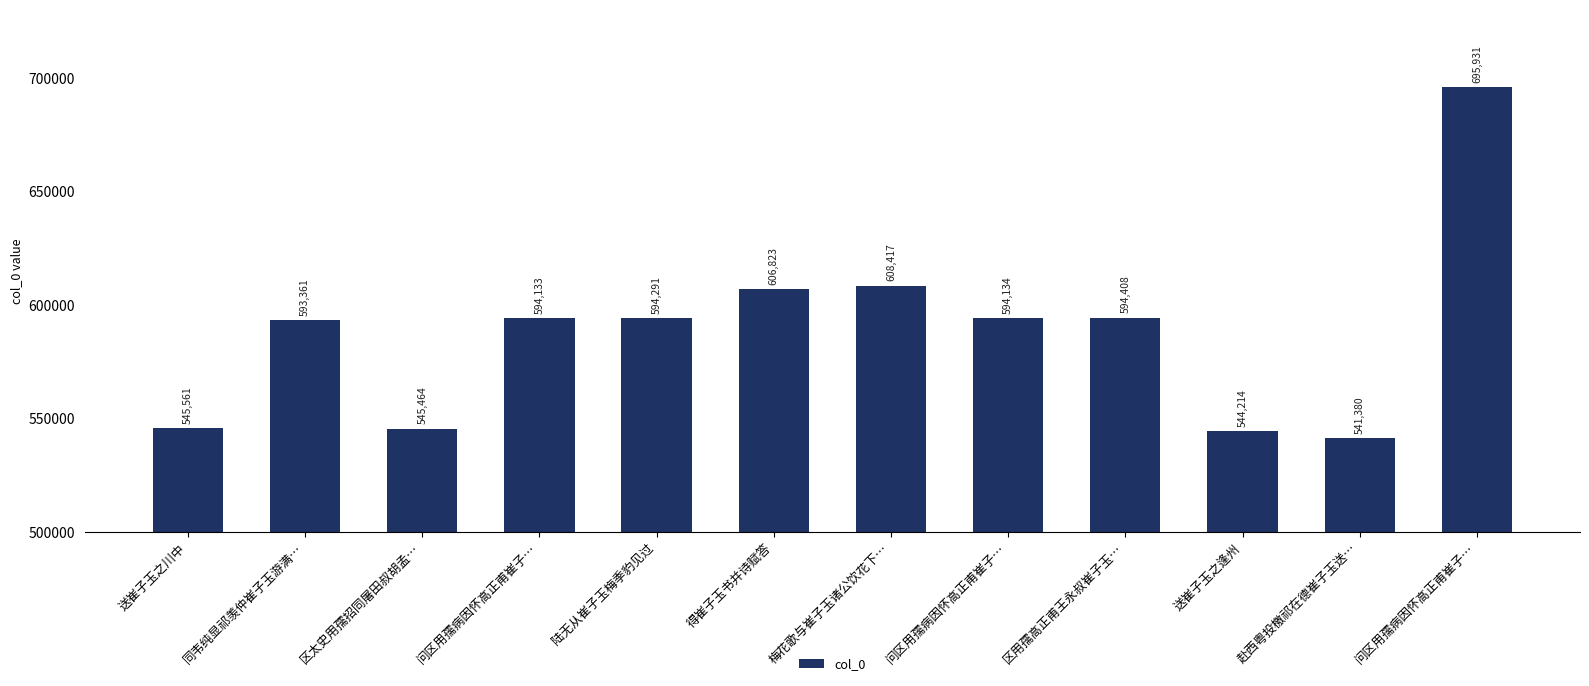

How many series are shown in this chart?

1